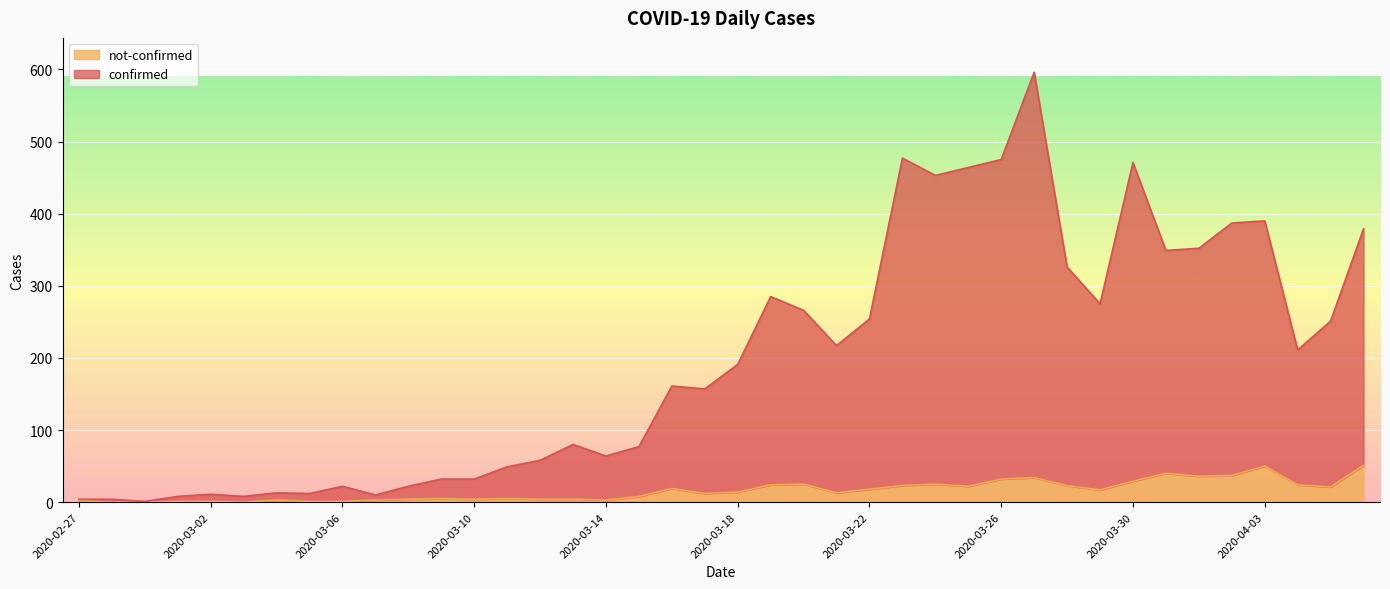

What is the total value across all series at 2020-03-18?

191